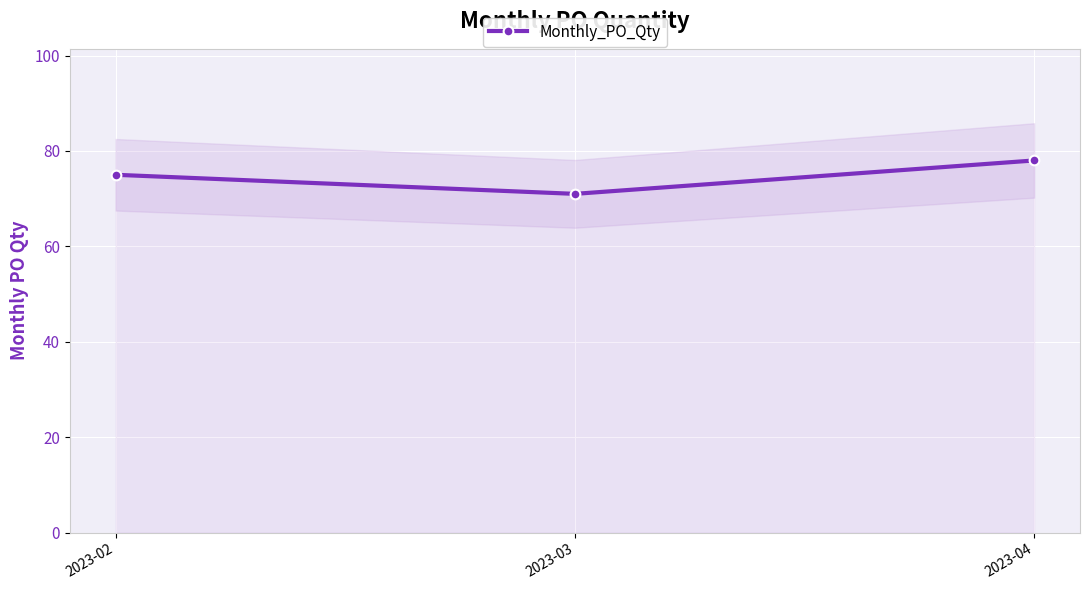

List the labels in order of value, smallest first.

2023-03, 2023-02, 2023-04